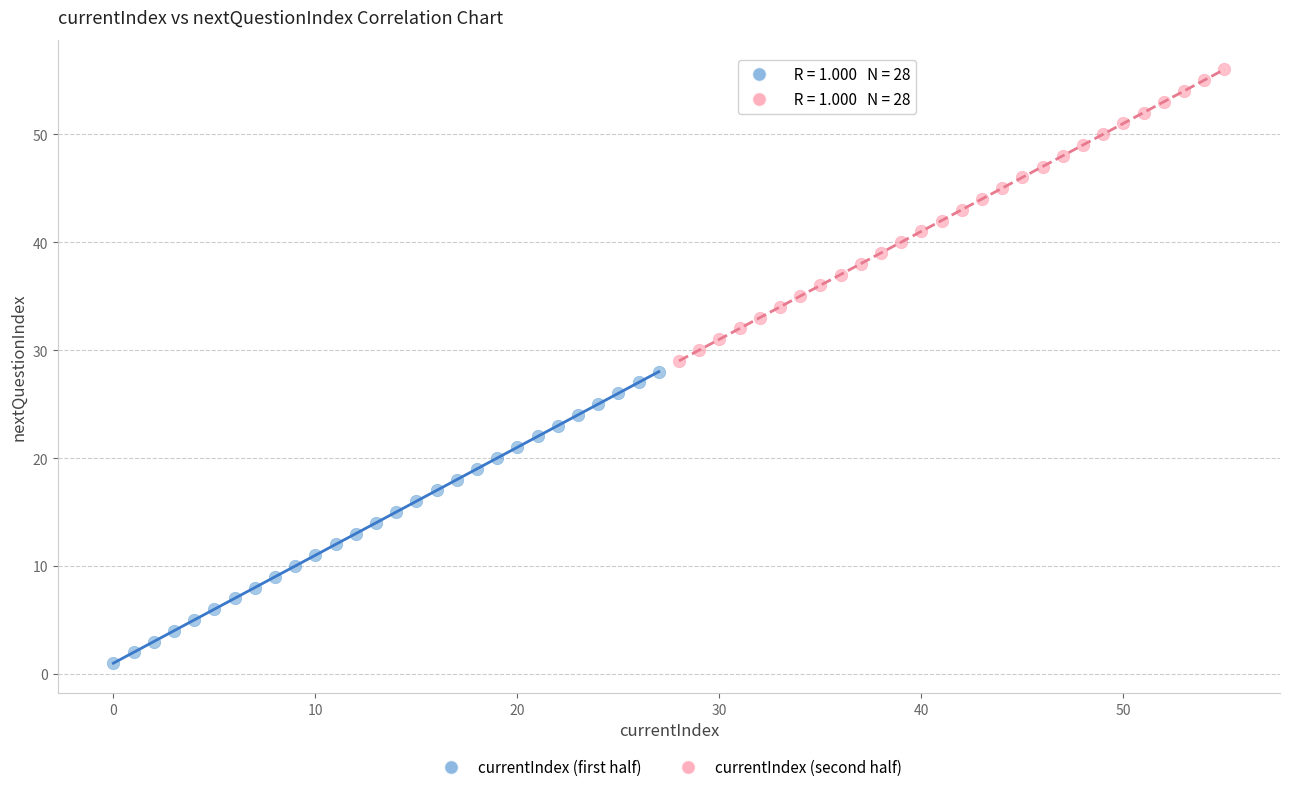

What are all the series names shown in the legend?

currentIndex (first half), currentIndex (second half)